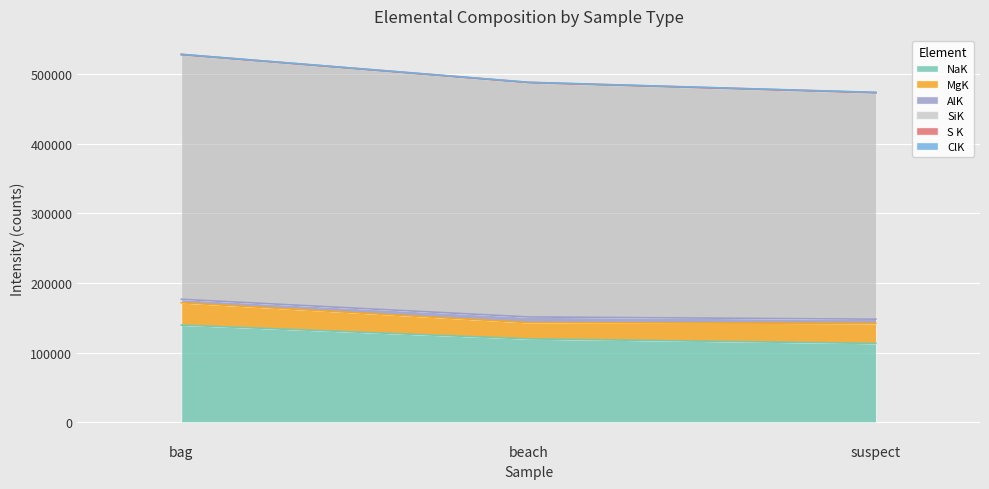

Count the number of categories in the chart.

3